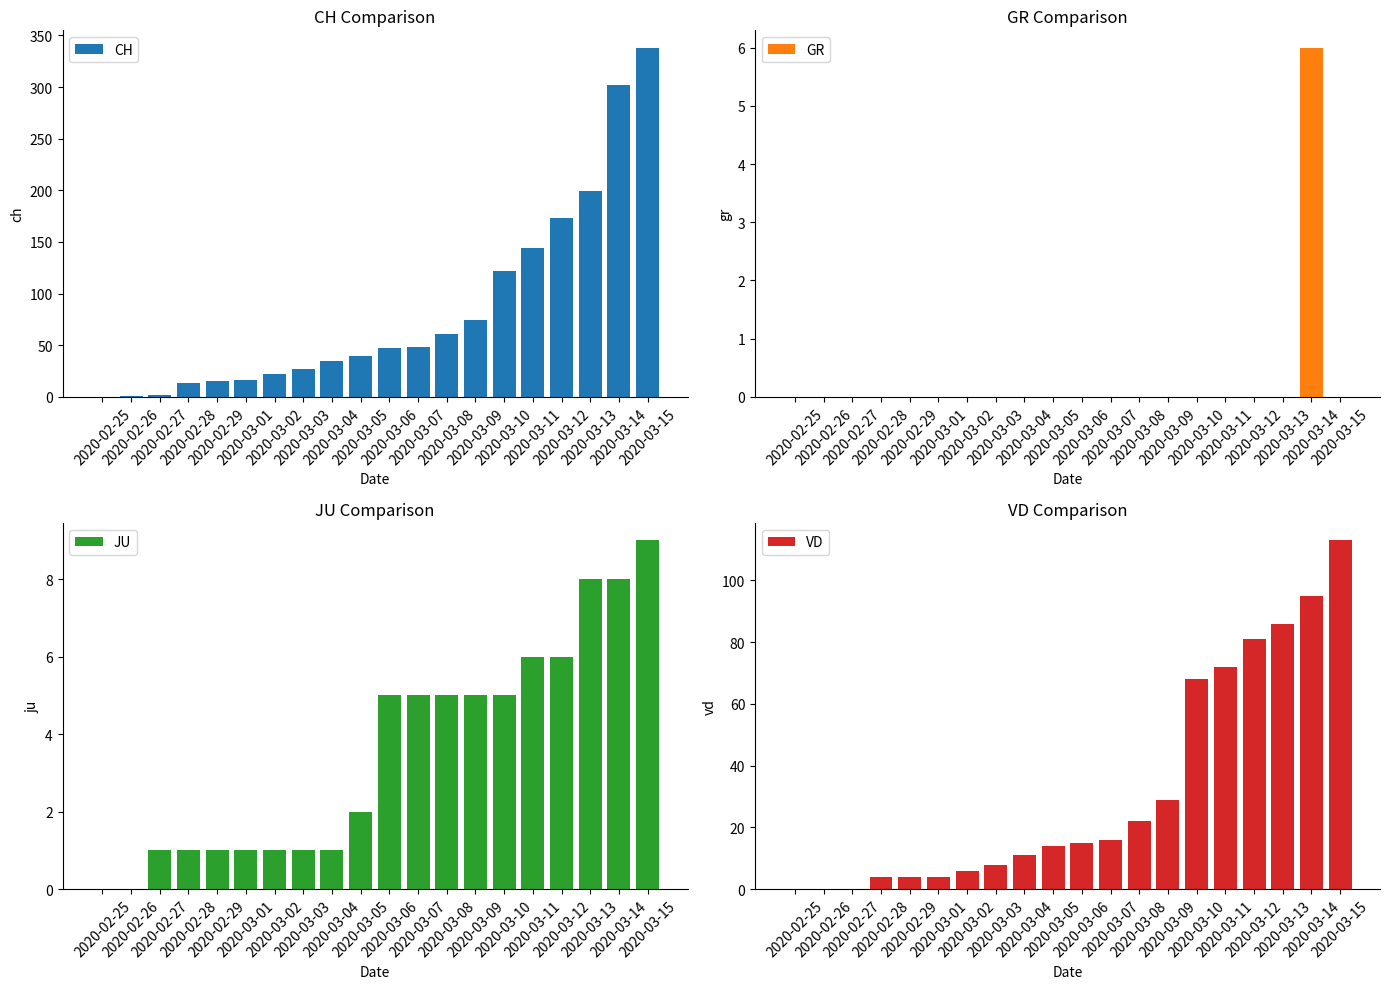

How many bars are there in each group?

4